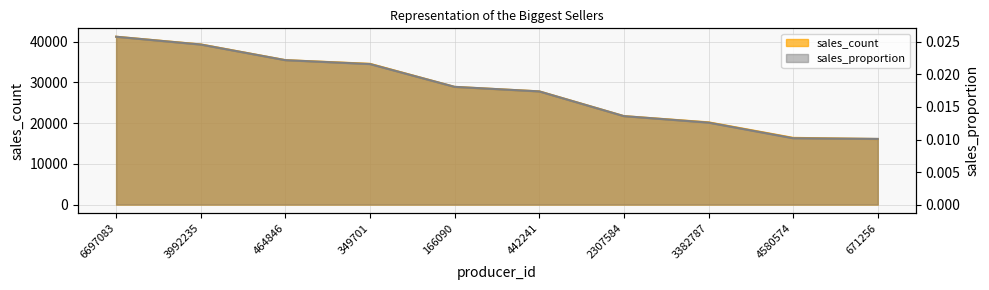

Which series has the largest total across all categories?

sales_count